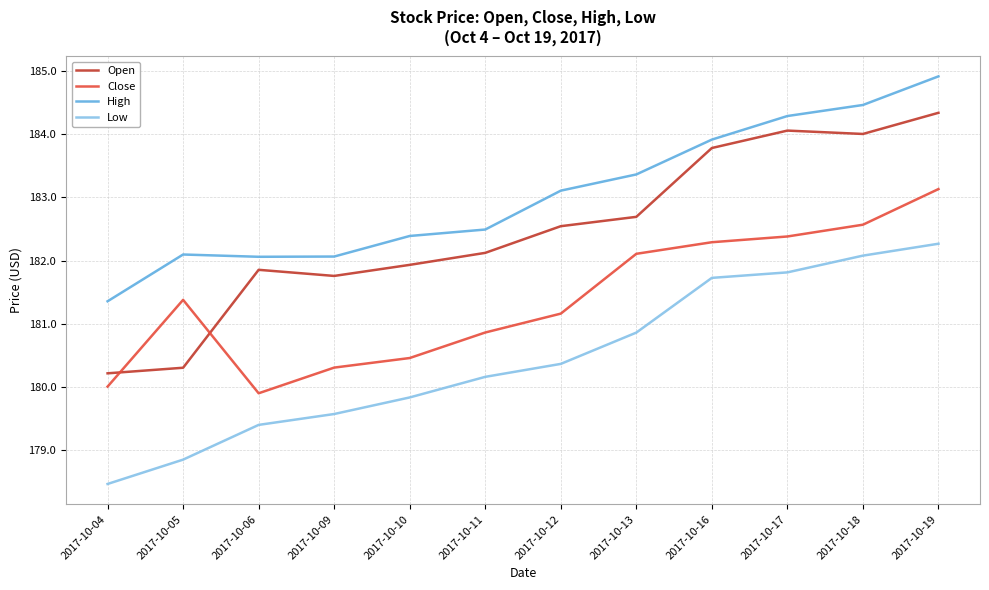

Where is the first local maximum for Open?

2017-10-06